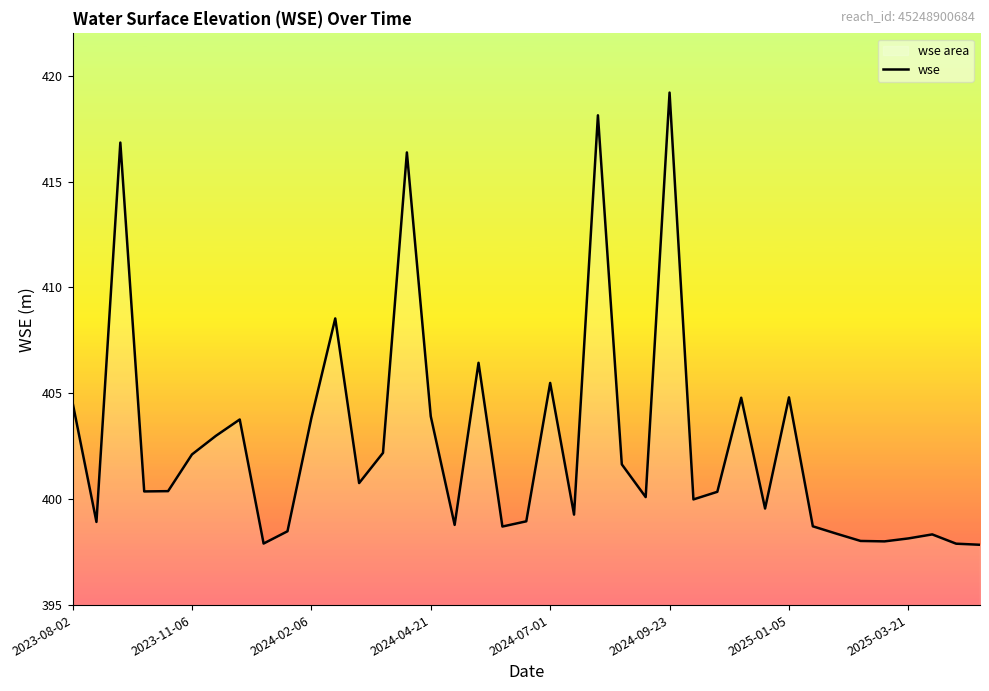

What is the average value?

402.7